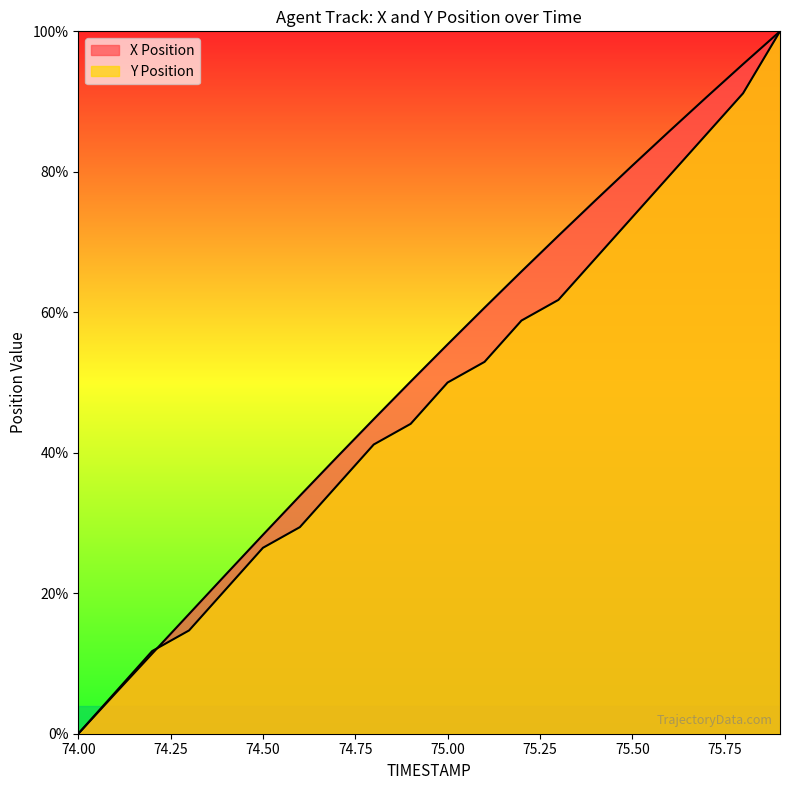

What is the sum of the Y values at 74.2 and 75.5?

85.3